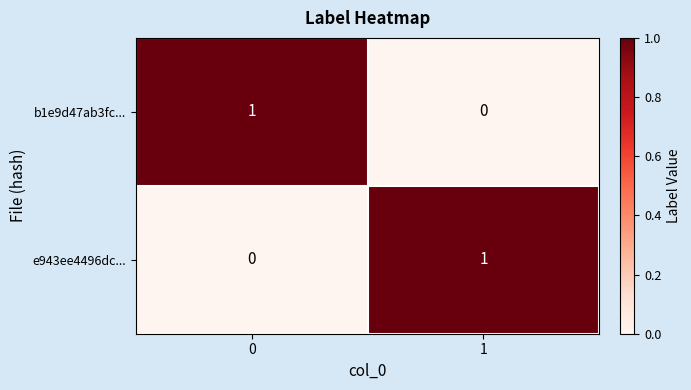

Is it true that e943ee4496dc... equals 0 at 0?

True